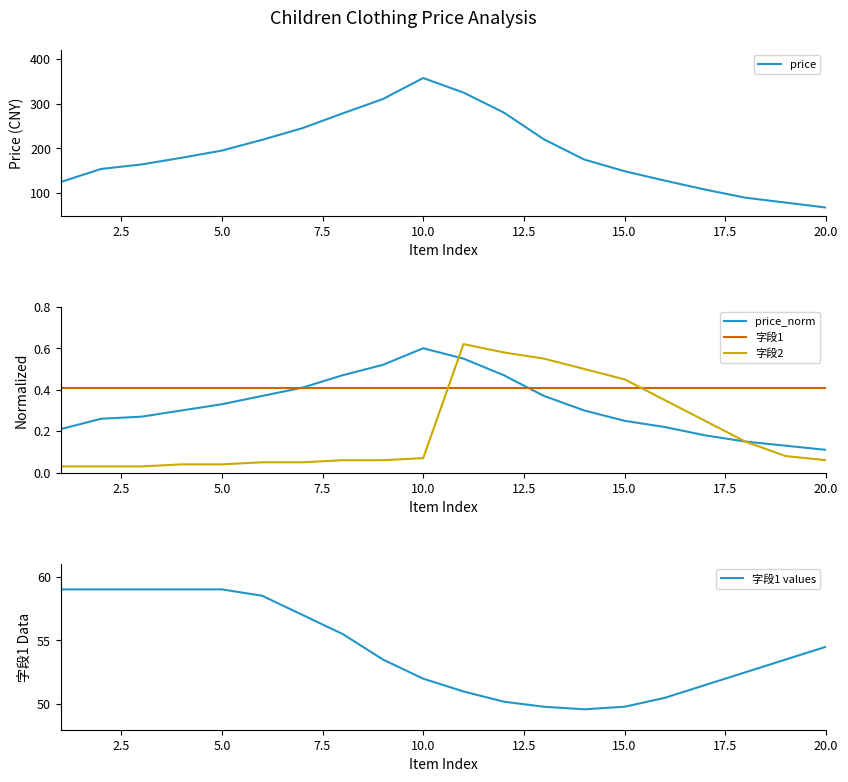

What is the highest value of the price series?

356.9